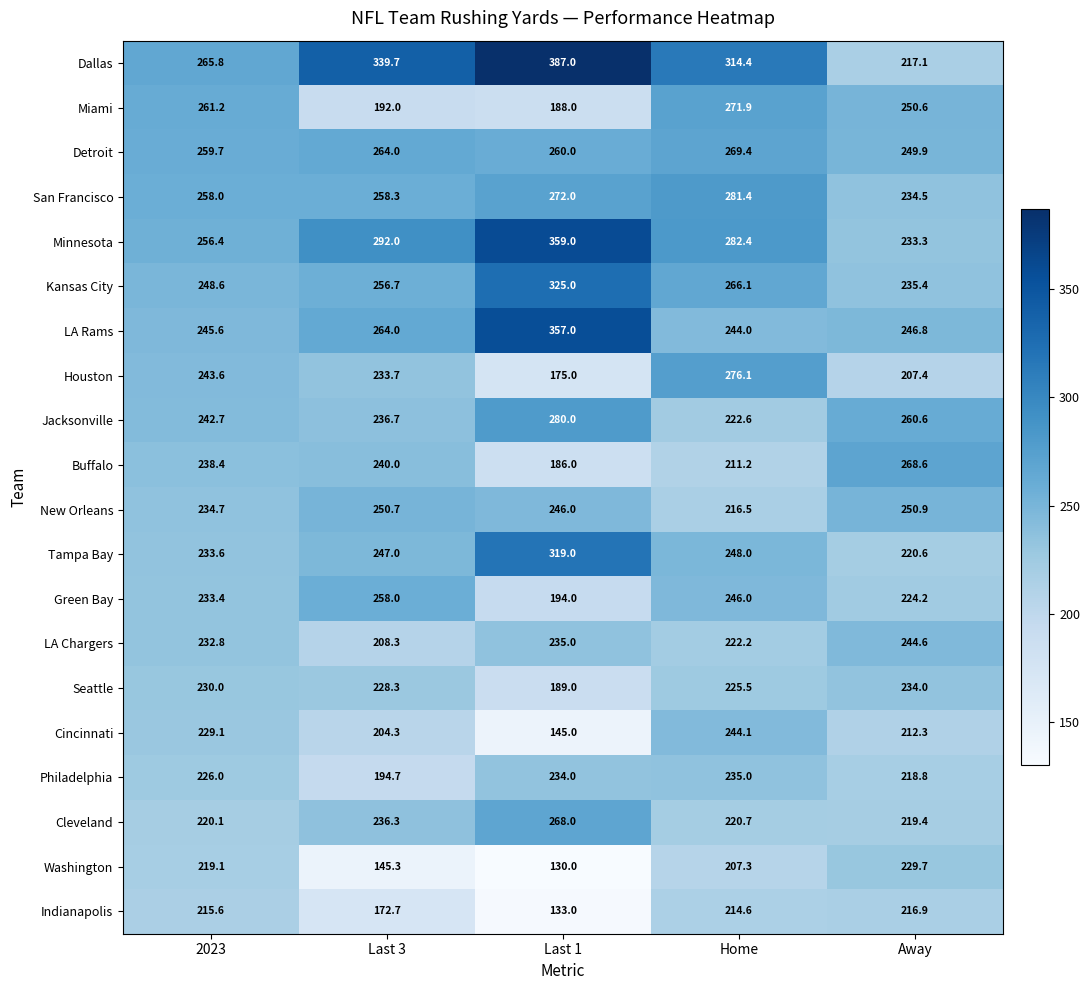

Which category has the highest value across all series?

Last 1